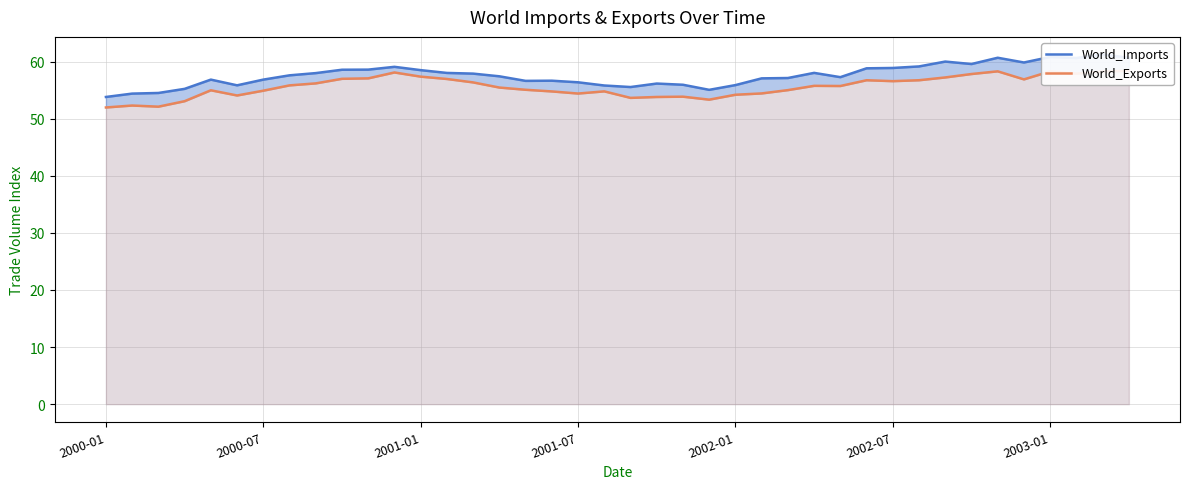

Which series has the largest total across all categories?

World_Imports